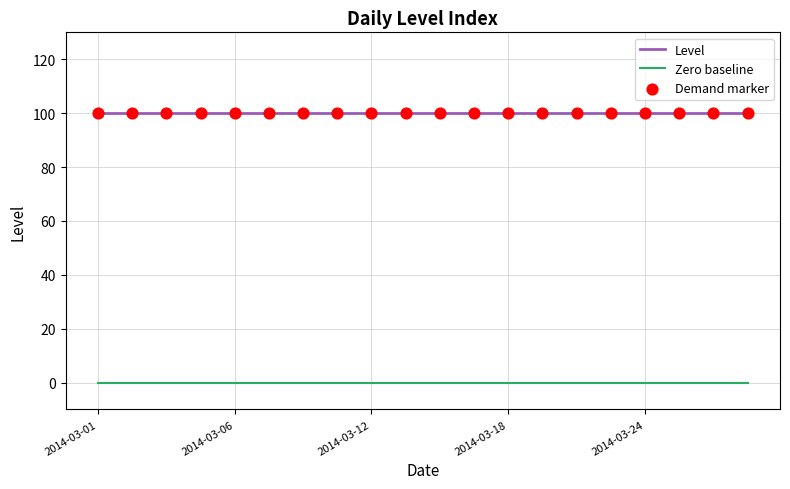

True or false: Level and Zero baseline cross at least once.

False